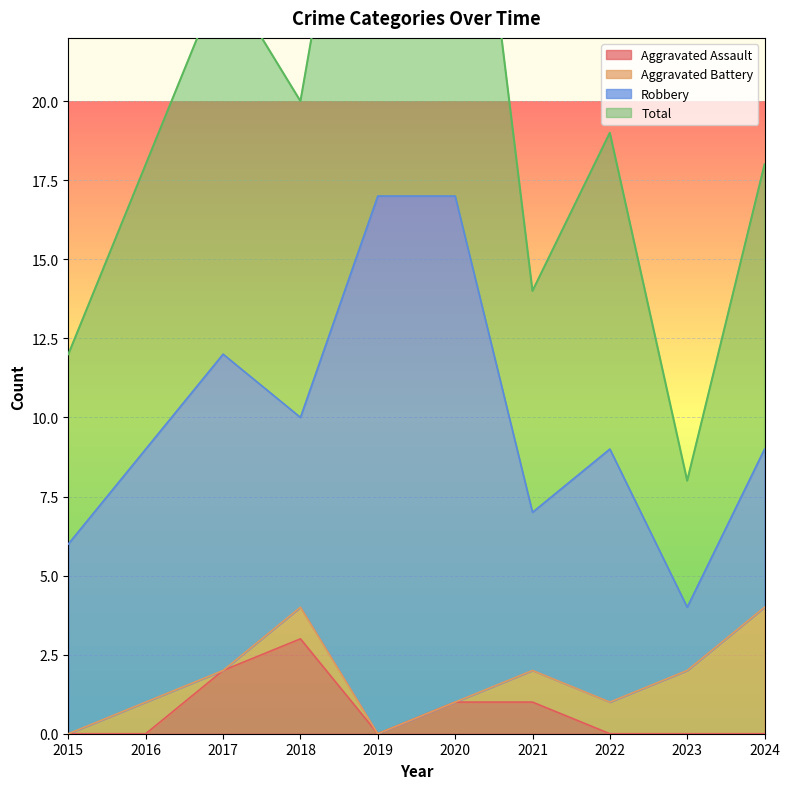

The Total series shows 8 at 2023. True or false?

True